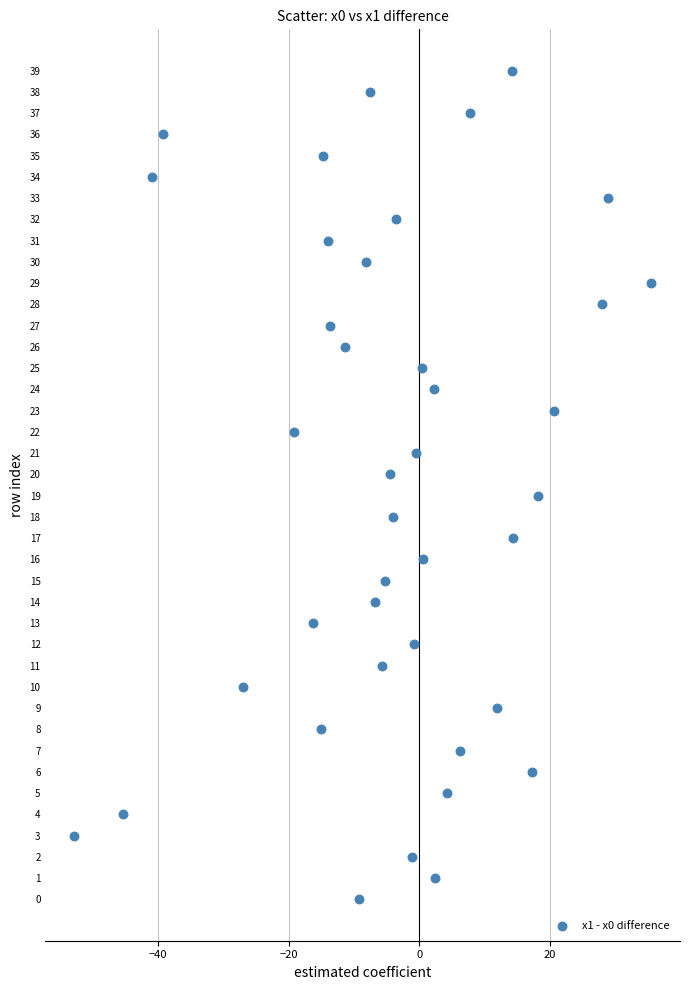

What is the range of Y values (max minus min)?

39